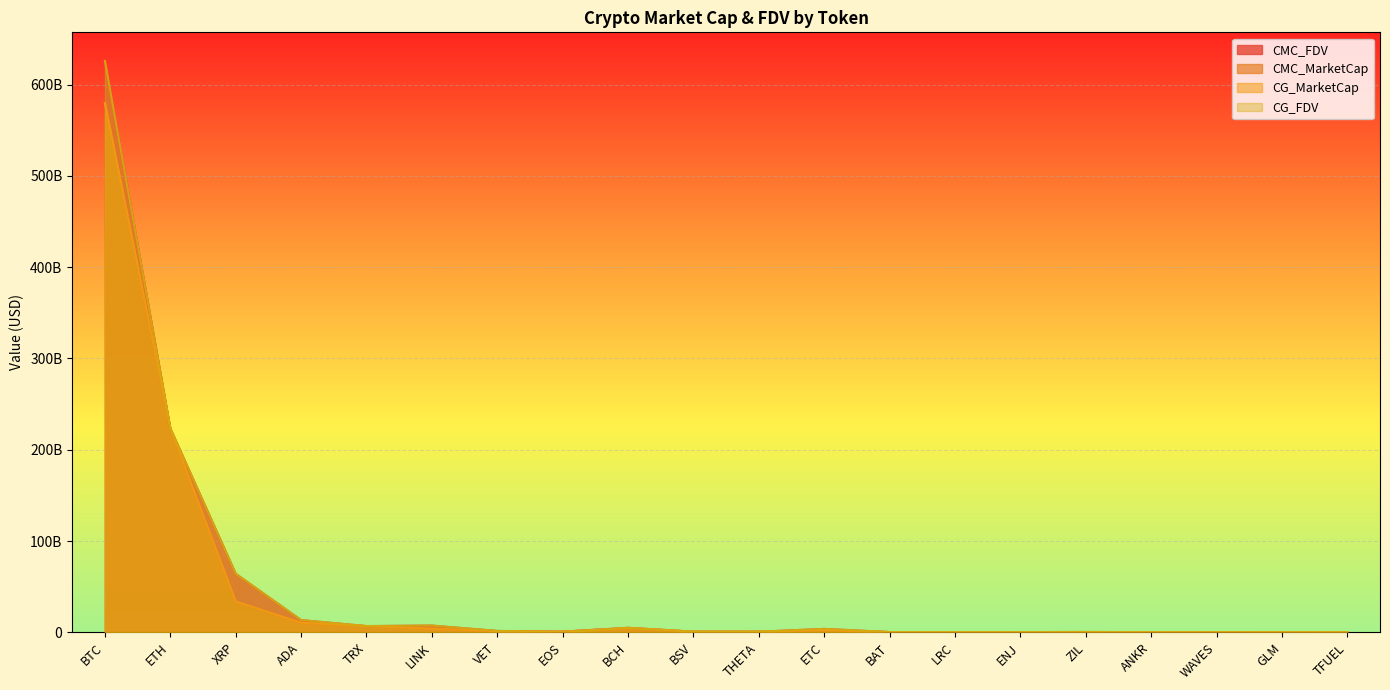

What is the average value of the CMC_MarketCap series?

43563514961.4